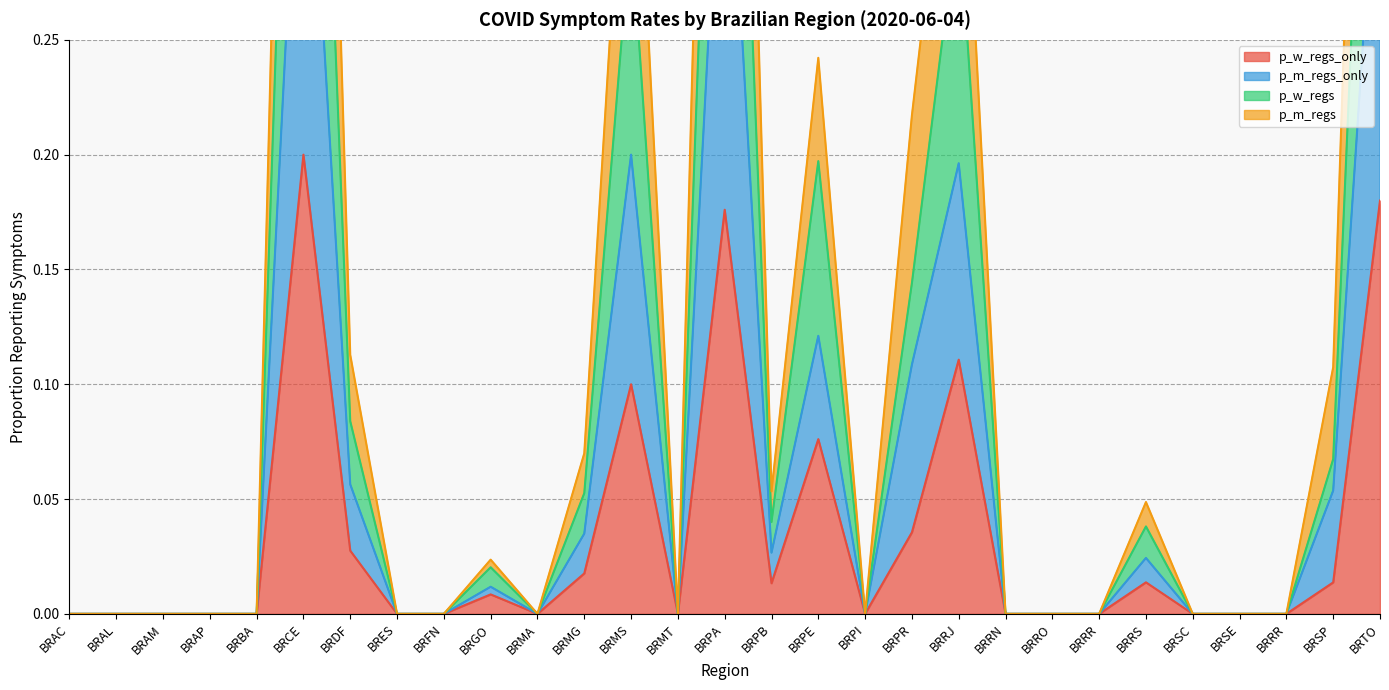

At BRMA, list the series in order from smallest to largest.

p_w_regs_only, p_m_regs_only, p_w_regs, p_m_regs